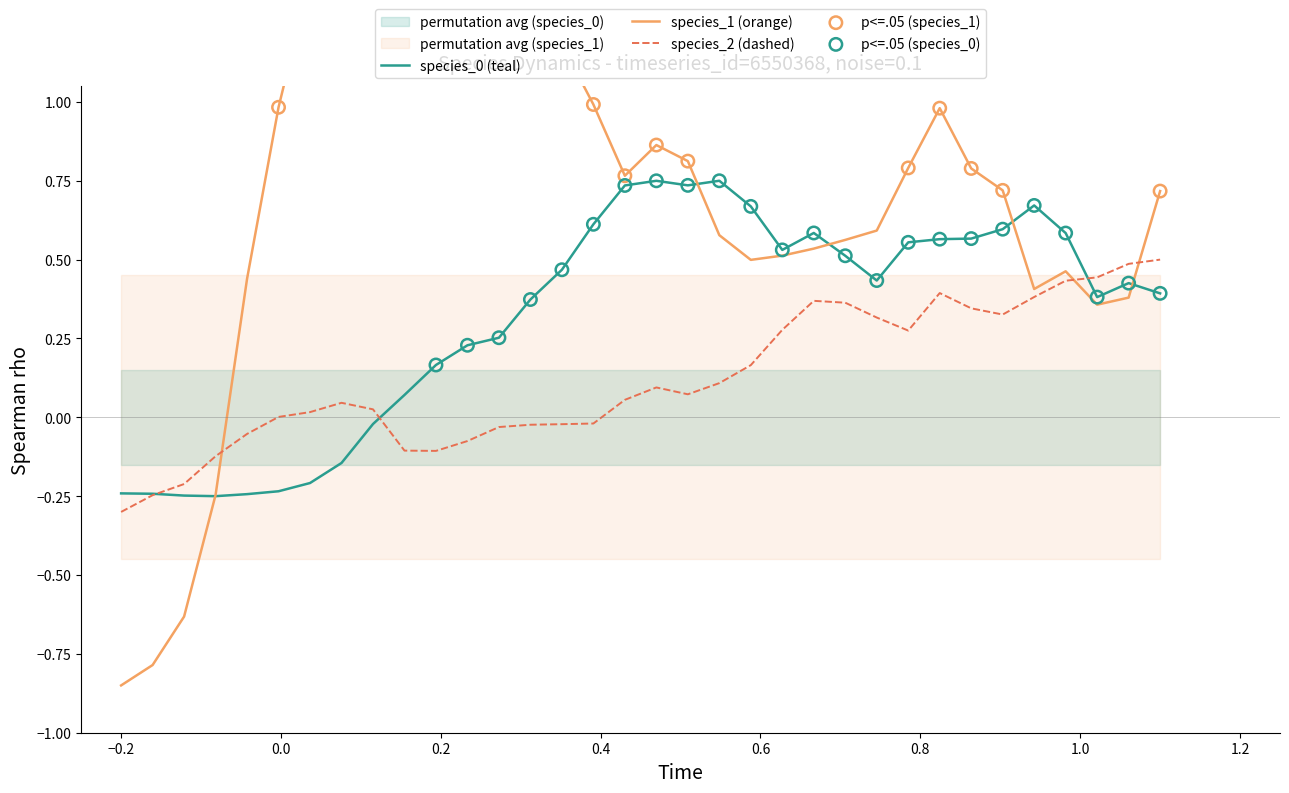

At how many categories does at least one series exceed 0?

30